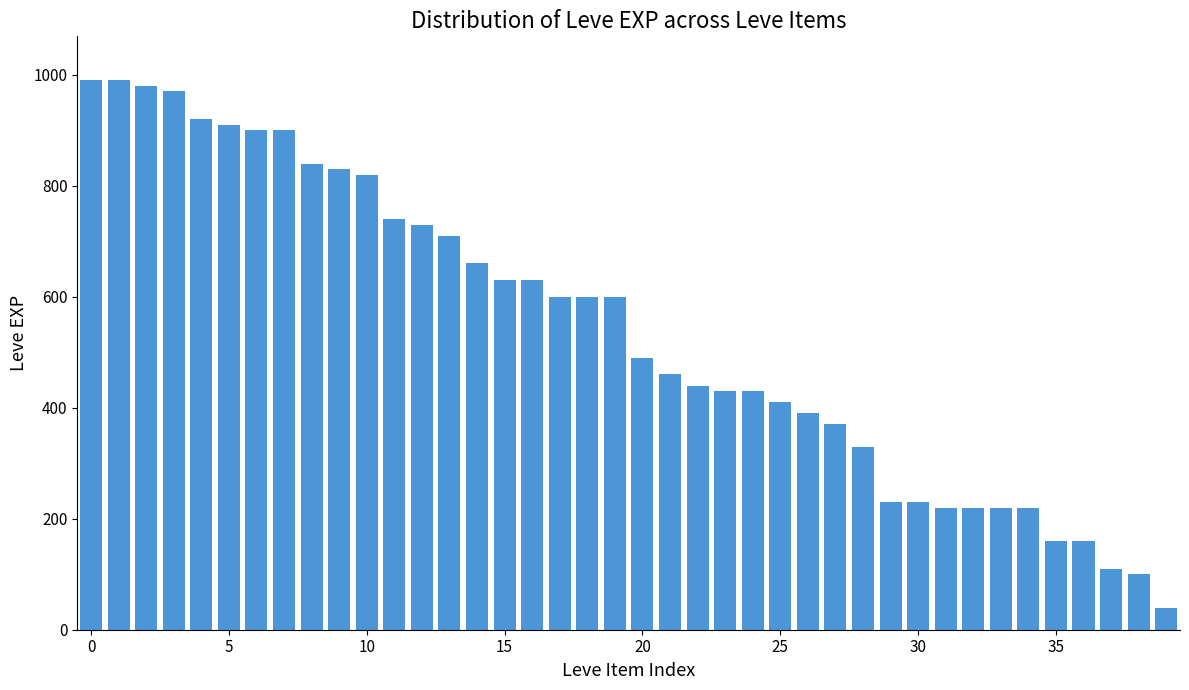

What is the minimum value shown in the chart?

40